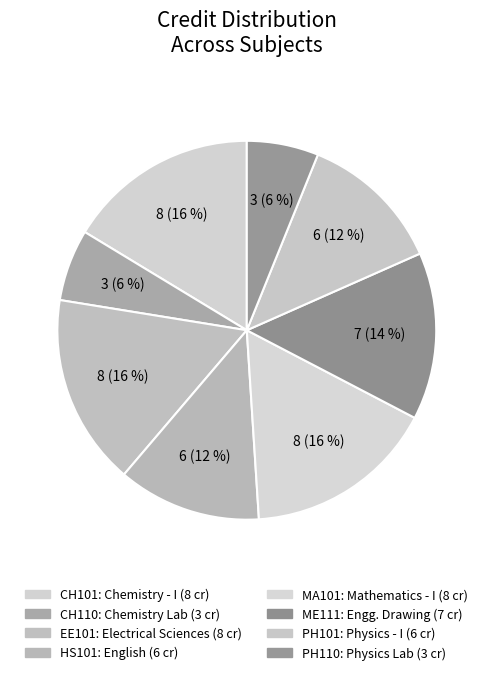

What is the ratio of the value at MA101 to the value at PH101?

1.3